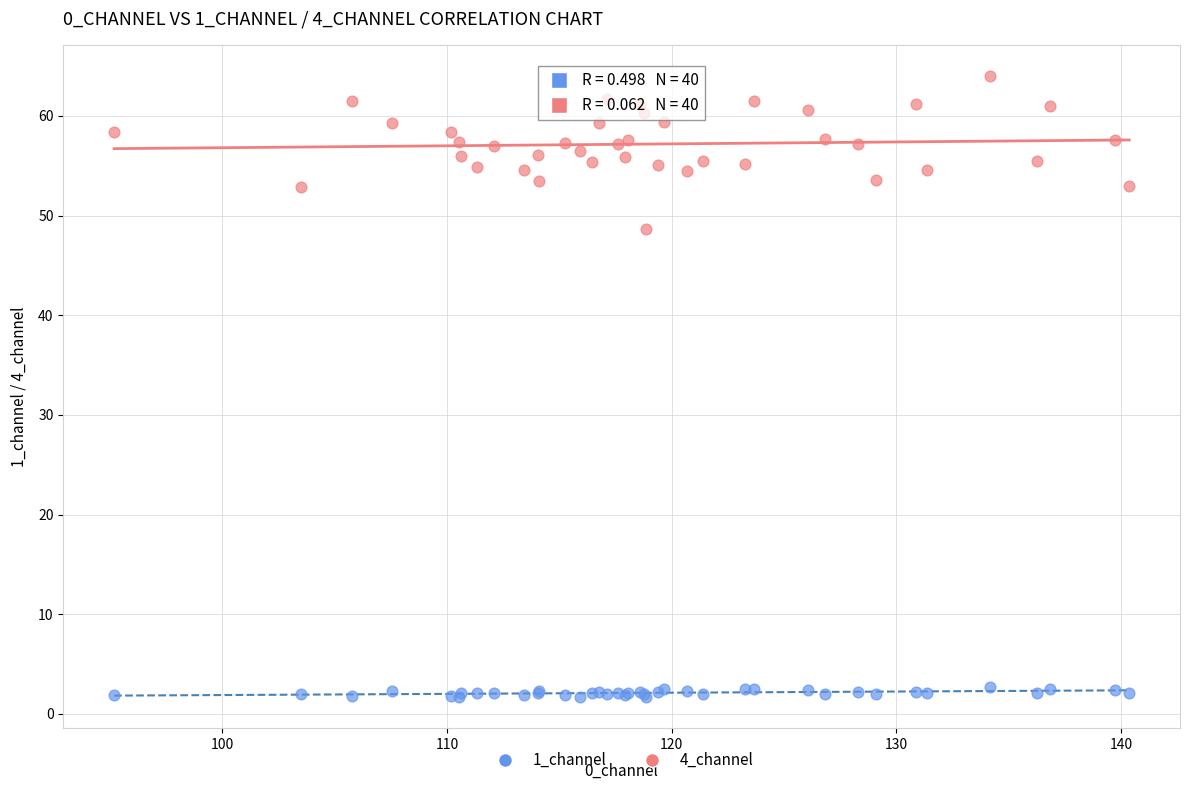

Which series reaches the minimum Y coordinate?

1_channel